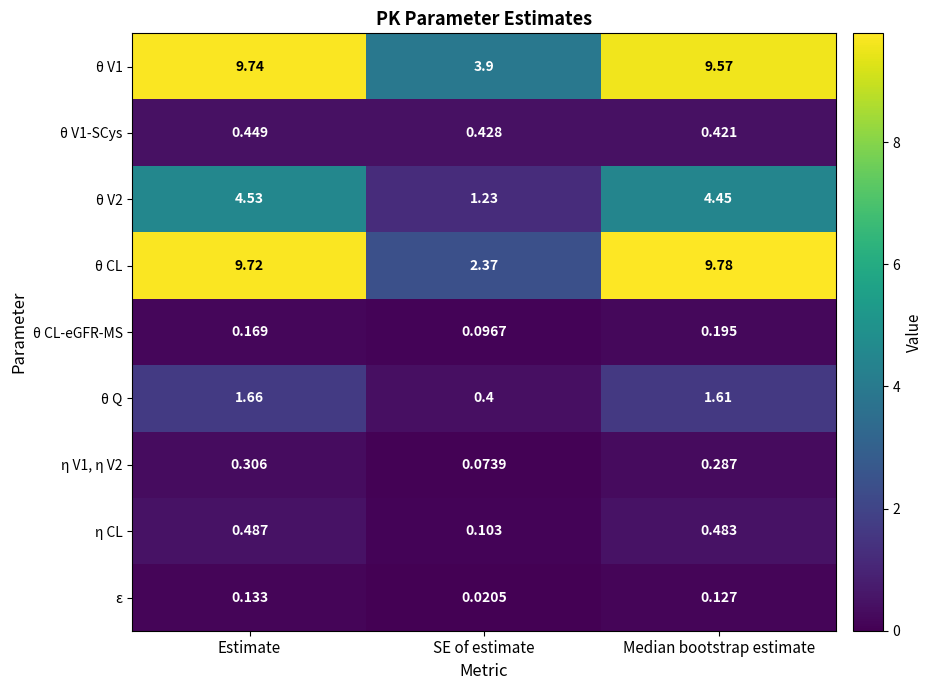

At which label is η CL closest to 0?

SE of estimate